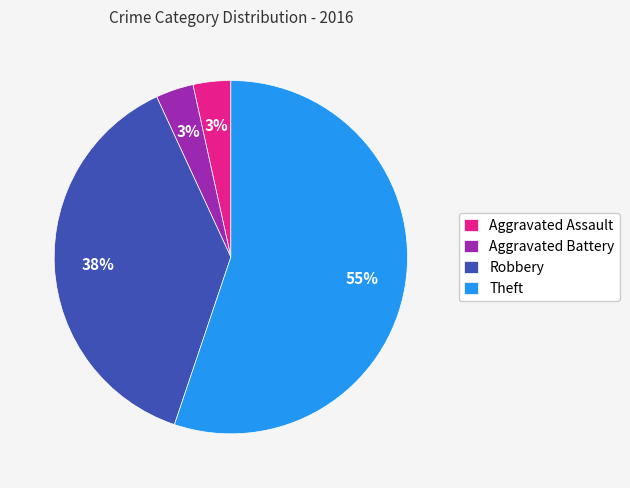

To the nearest percent, what percentage of the pie is Aggravated Battery?

3%